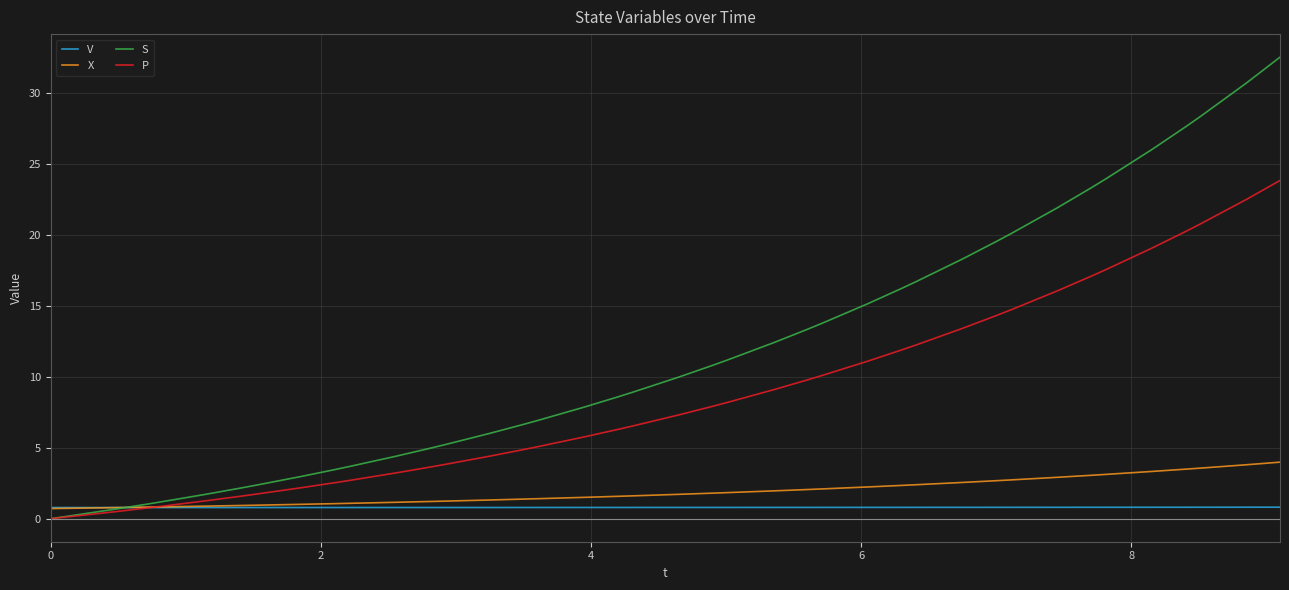

Which series has the largest total across all categories?

S